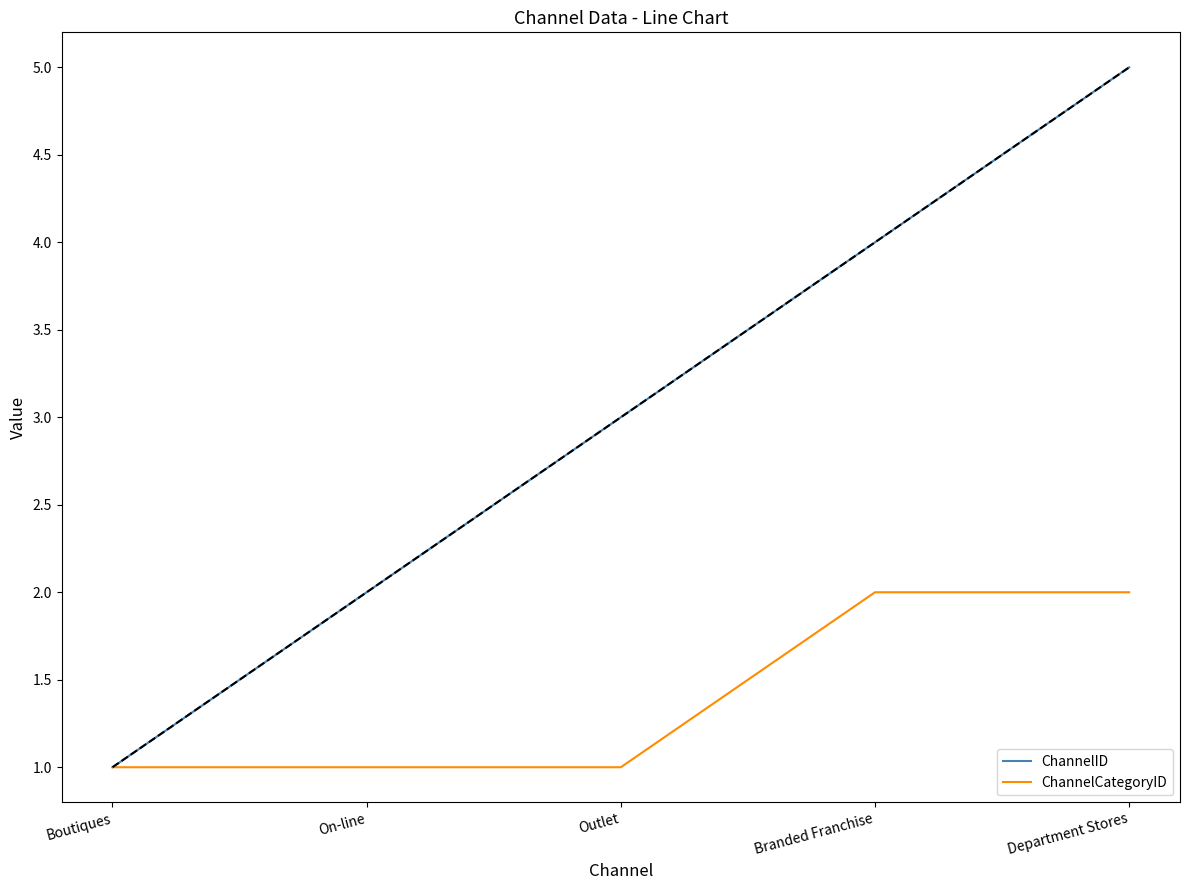

Rank the categories by ChannelID value from lowest to highest.

Boutiques, On-line, Outlet, Branded Franchise, Department Stores